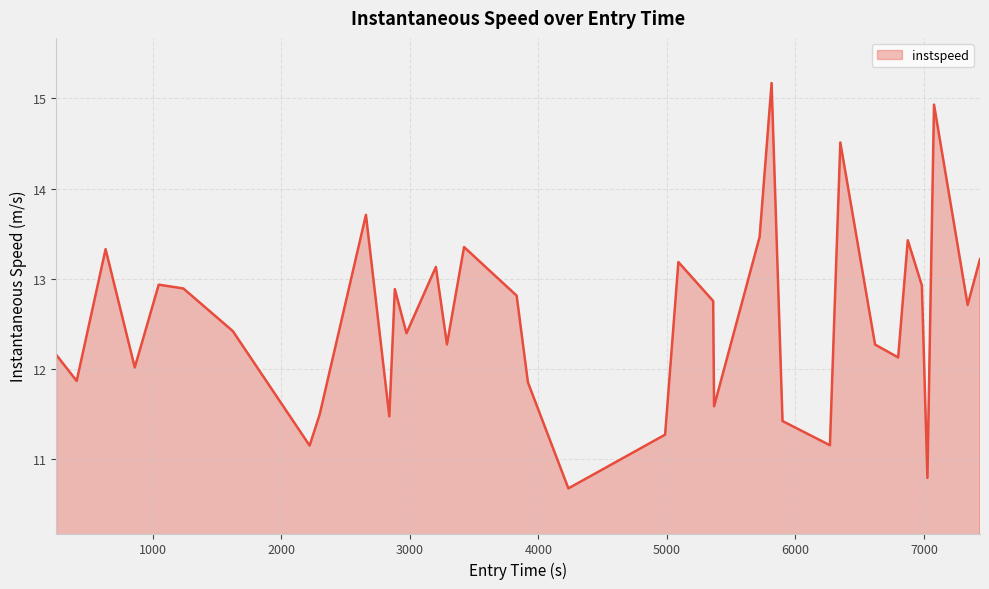

What is the maximum value shown in the chart?

15.2